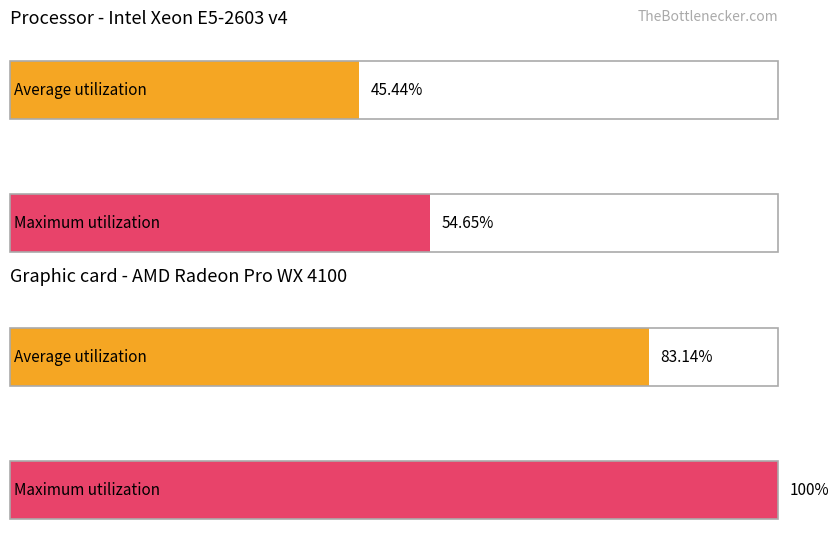

The value of 0 at 0 is 0. True or false?

True